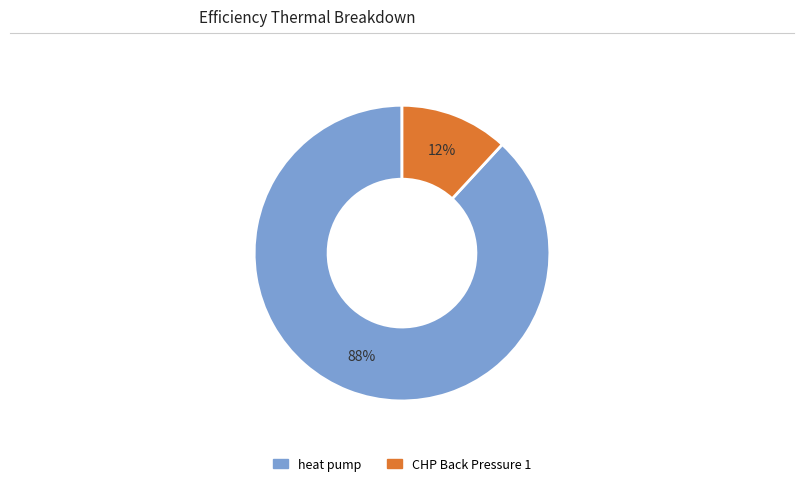

Count the number of slices in the pie.

2